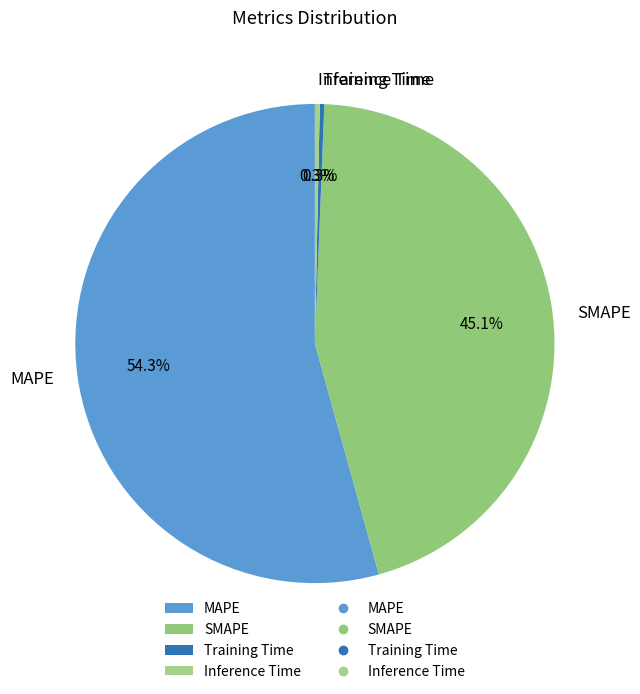

How many slices are in this pie chart?

4